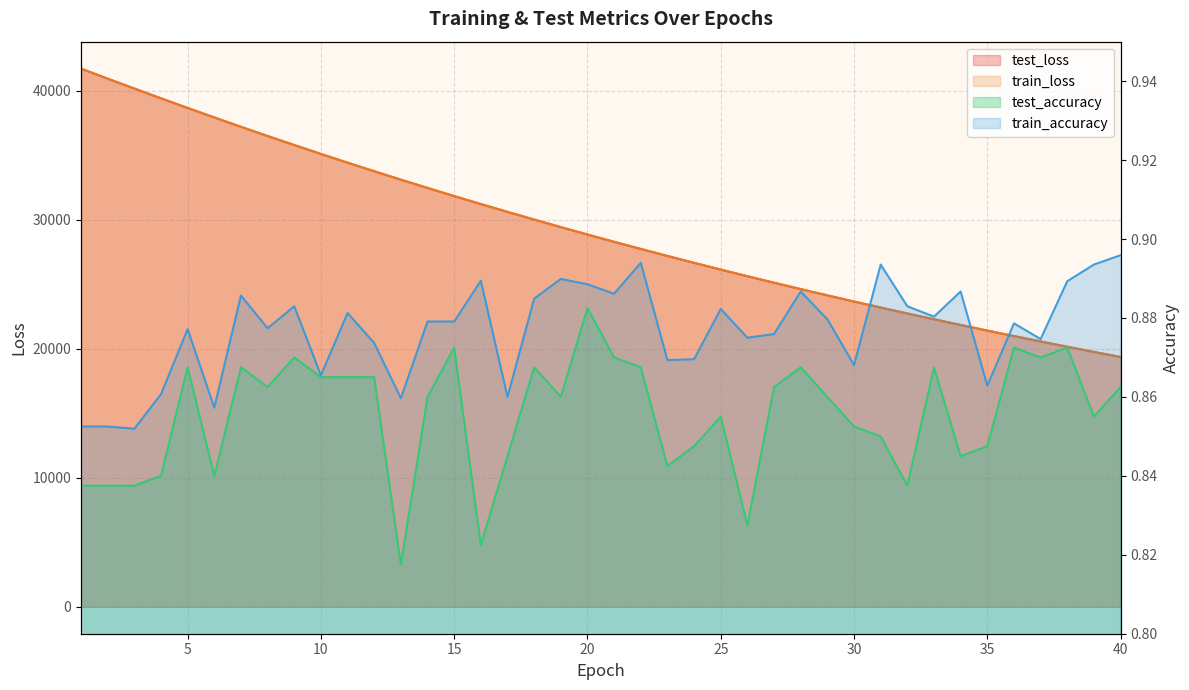

At how many categories does at least one series exceed 24858?

27